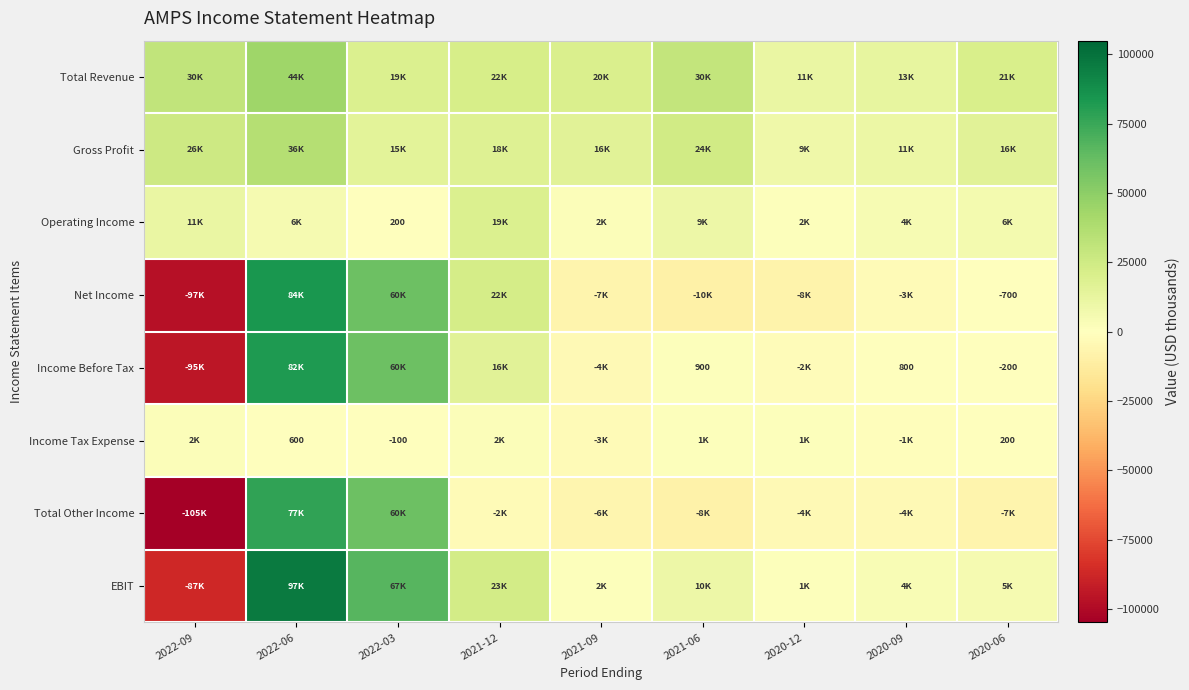

The Income Before Tax series shows 800 at 2020-09. True or false?

True